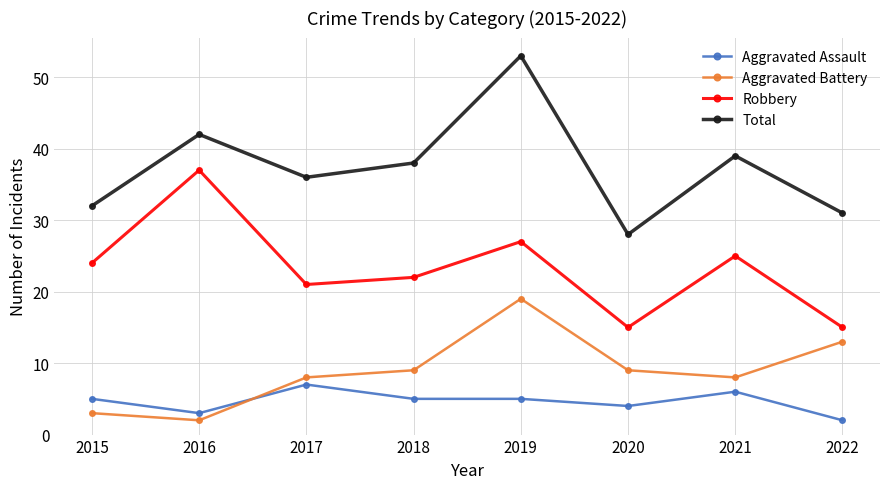

Reading right to left, transcribe all the data shown in this chart.

Aggravated Assault: 2	6	4	5	5	7	3	5
Aggravated Battery: 13	8	9	19	9	8	2	3
Robbery: 15	25	15	27	22	21	37	24
Total: 31	39	28	53	38	36	42	32